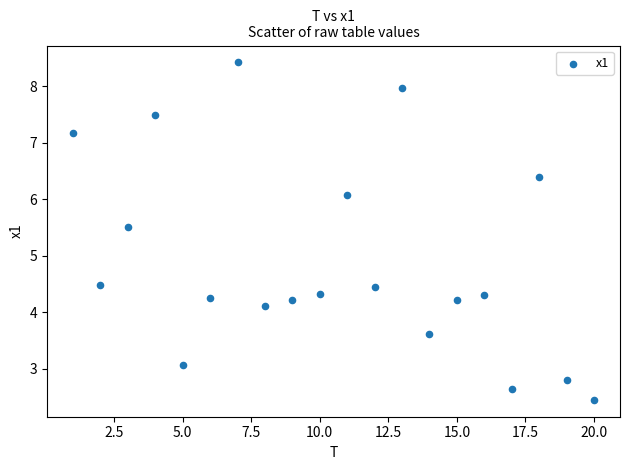

What is the range of X values (max minus min)?

19.0